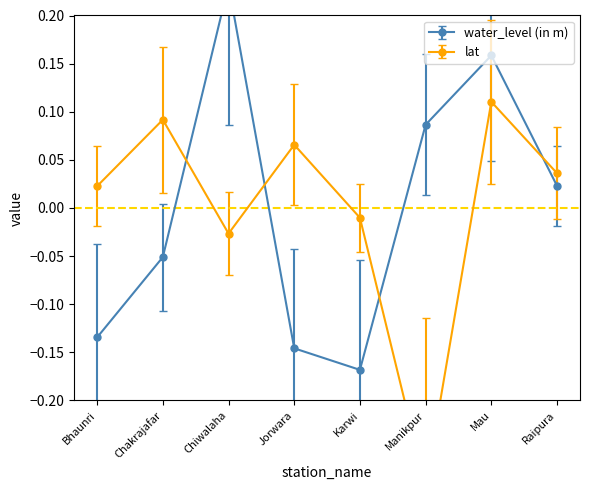

Which series has the widest spread of values?

water_level (in m)